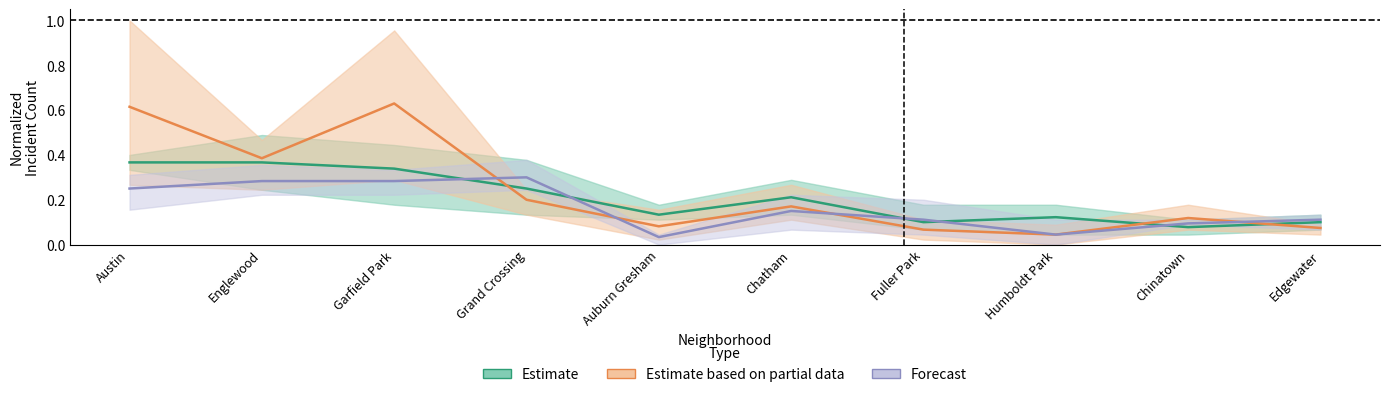

Rank the series by their maximum value, from highest to lowest.

Estimate based on partial data, Estimate, Forecast